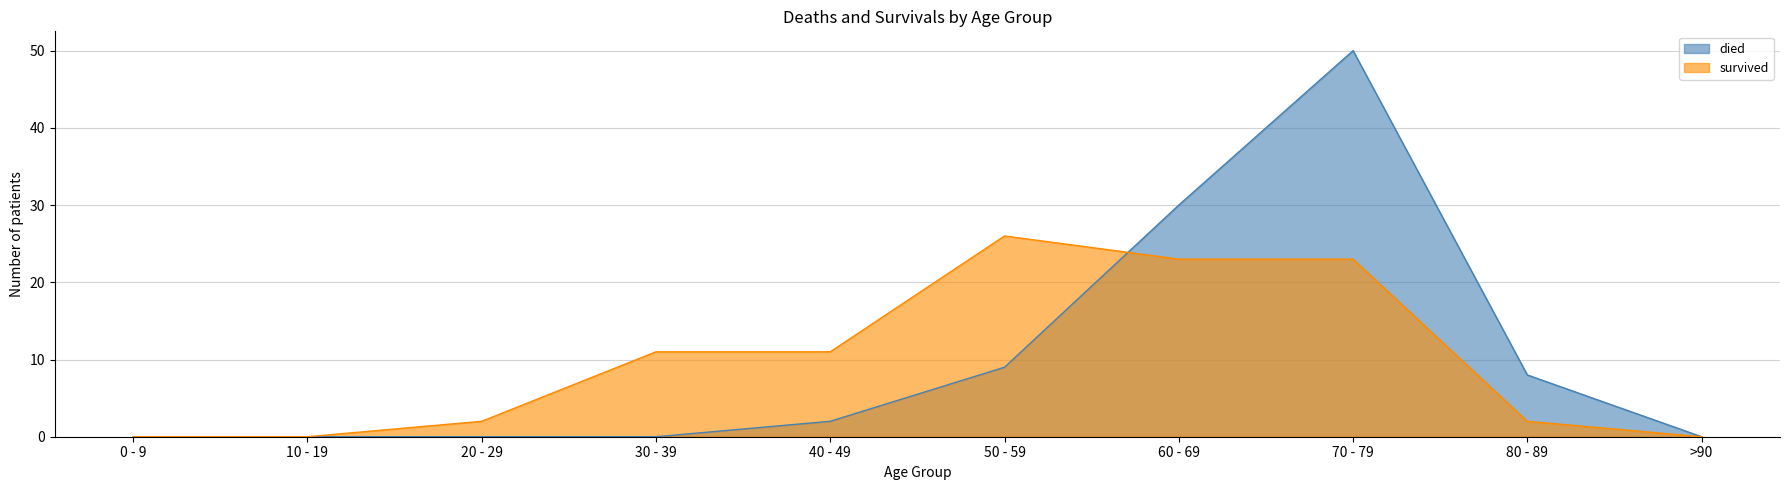

Reading left to right, extract all data points from this chart.

died: 0 - 9=0	10 - 19=0	20 - 29=0	30 - 39=0	40 - 49=2	50 - 59=9	60 - 69=30	70 - 79=50	80 - 89=8	>90=0
survived: 0 - 9=0	10 - 19=0	20 - 29=2	30 - 39=11	40 - 49=11	50 - 59=26	60 - 69=23	70 - 79=23	80 - 89=2	>90=0